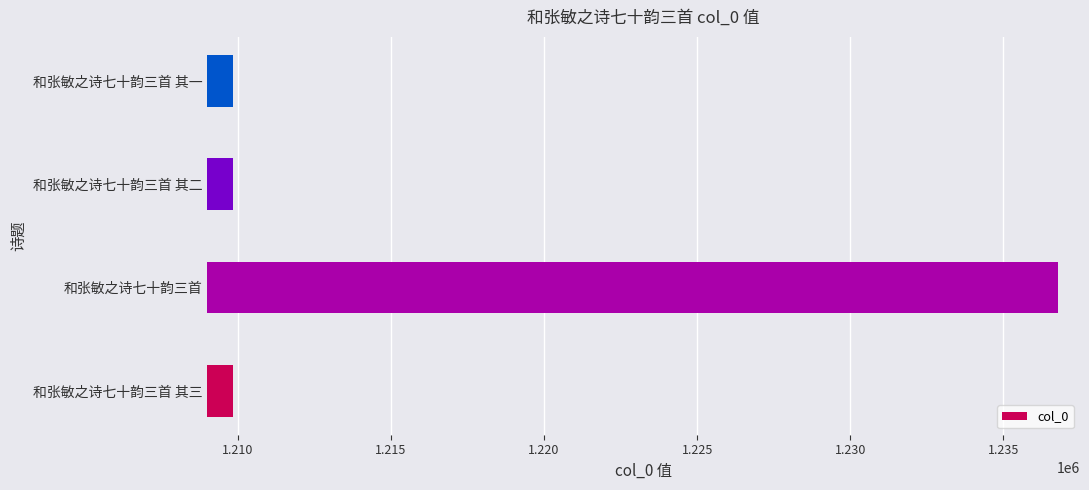

Which label corresponds to the largest value in the chart?

和张敏之诗七十韵三首